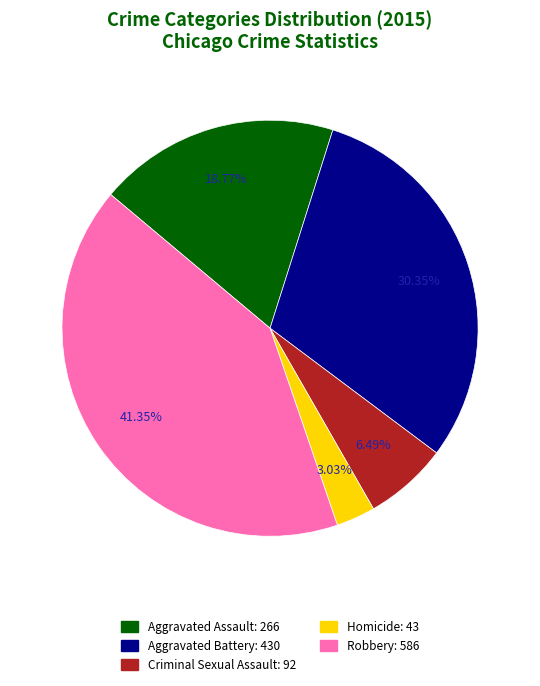

How many segments does this pie chart have?

5